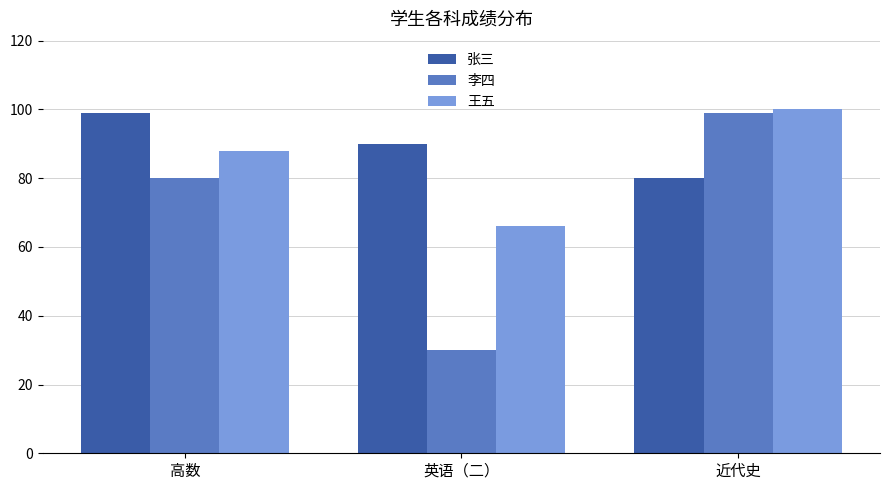

What is the difference between the second highest and minimum values in the 王五 series?

22